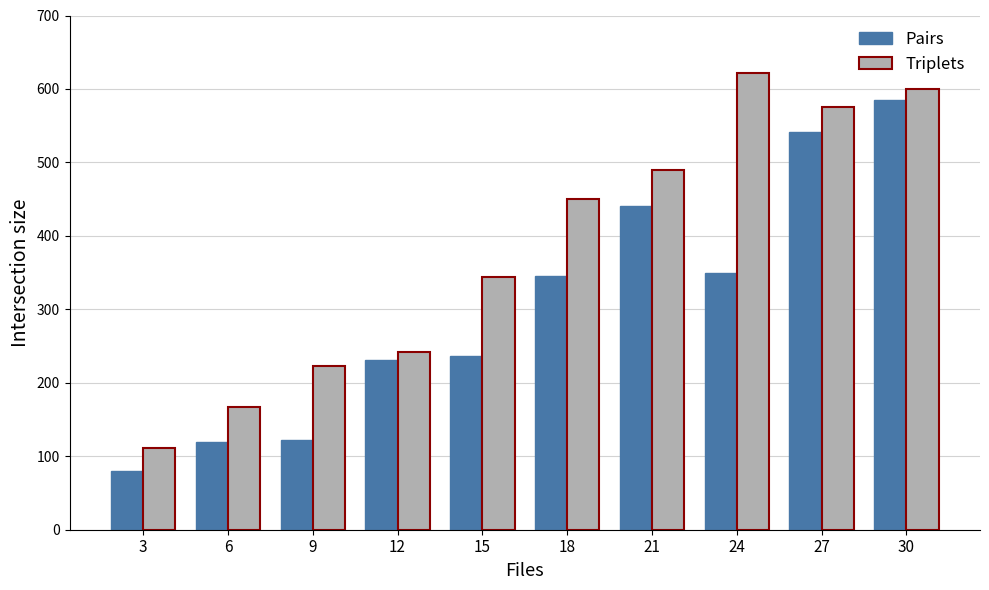

The value of Triplets at 18 is 750.7. True or false?

False